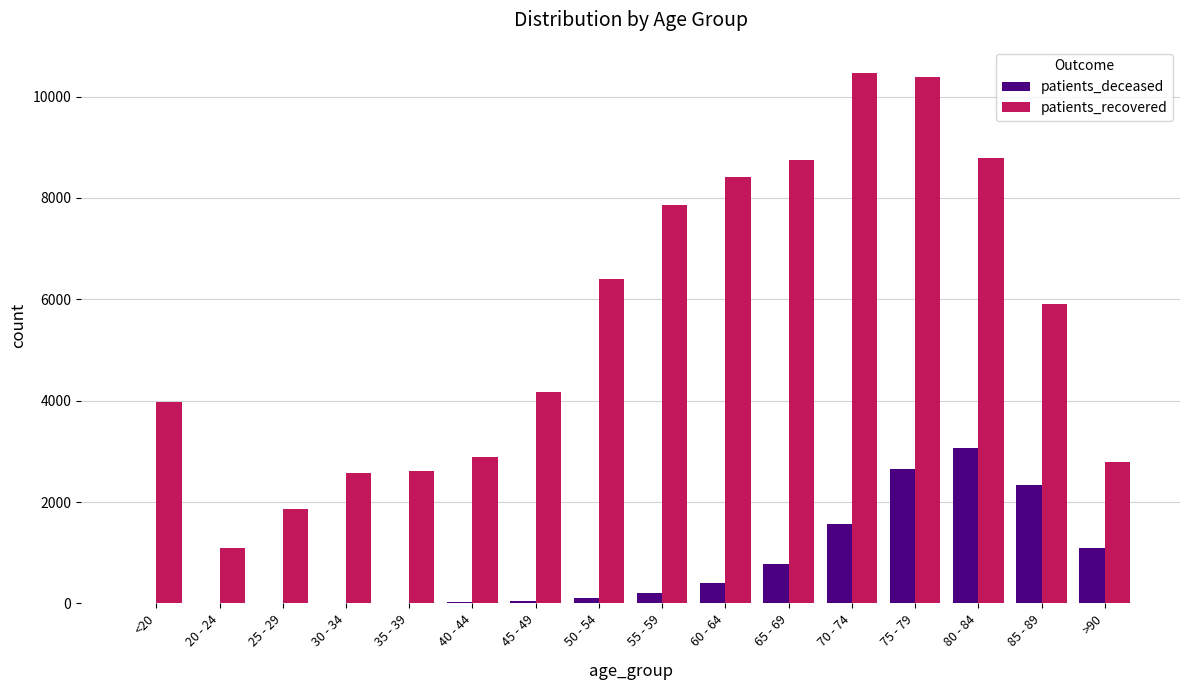

True or false: patients_deceased has a value of 396 at 60 - 64.

True